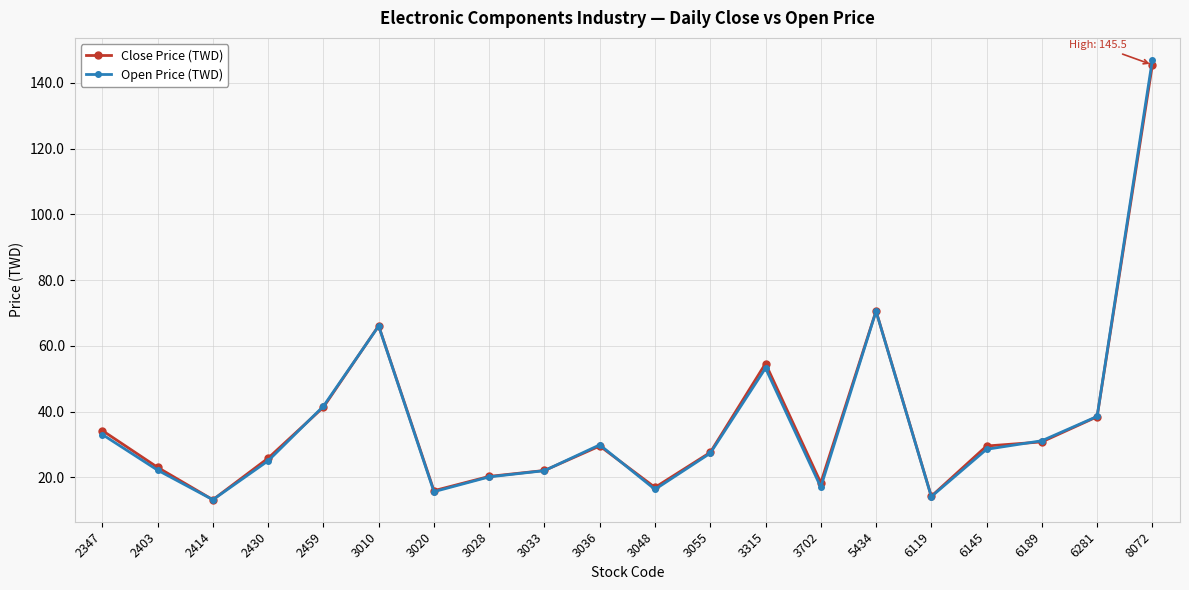

Is the value of Close Price (TWD) at 6145 greater than the value of Open Price (TWD) at 3702?

Yes